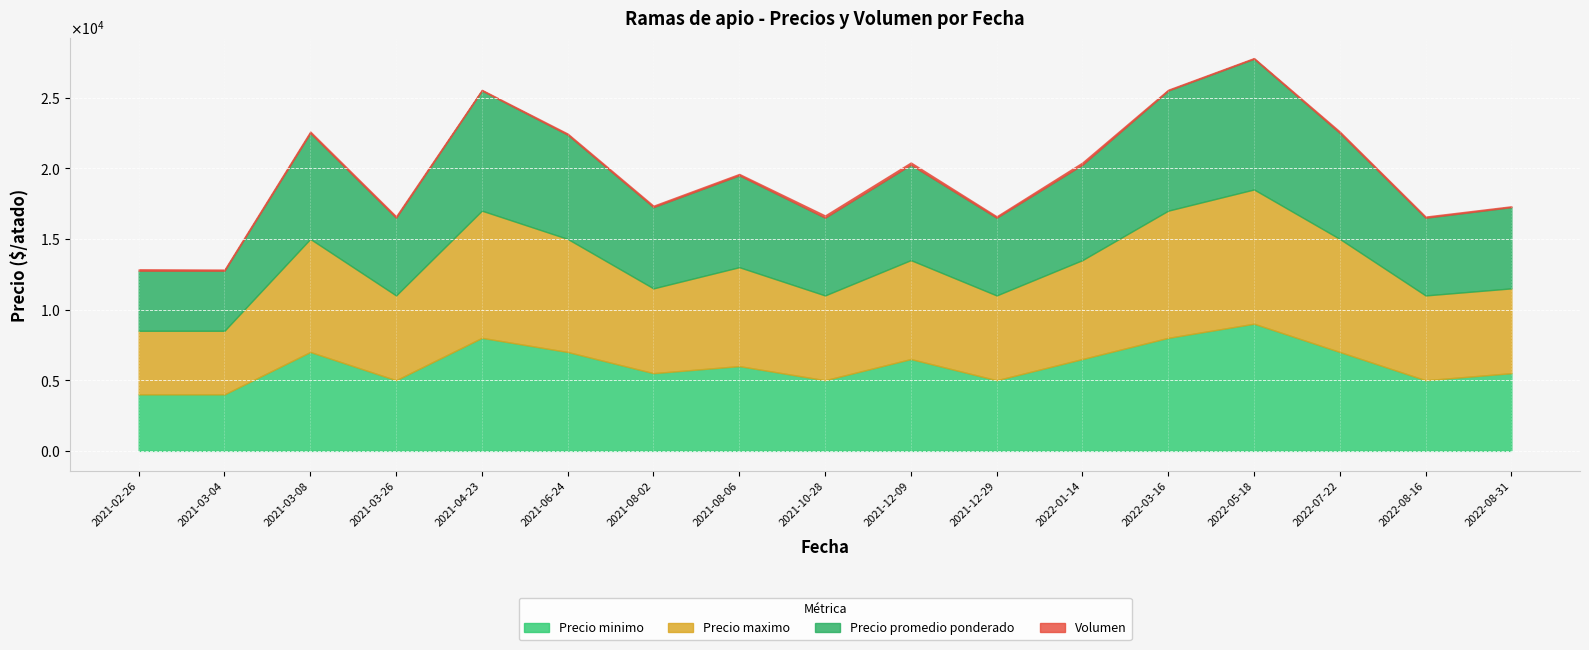

True or false: Precio minimo and Precio promedio ponderado intersect in this chart.

False